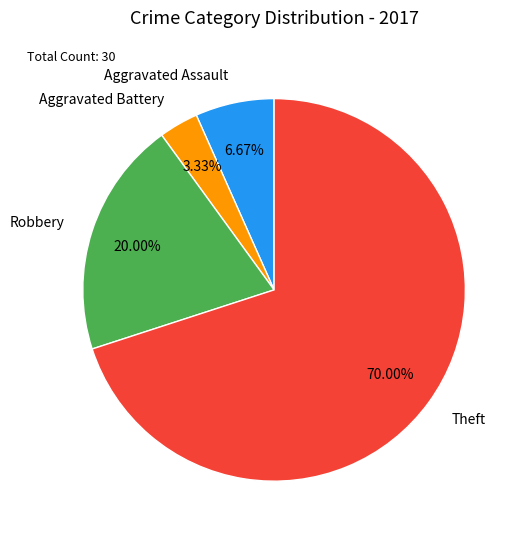

What percentage is the Theft slice, to the nearest percent?

70%